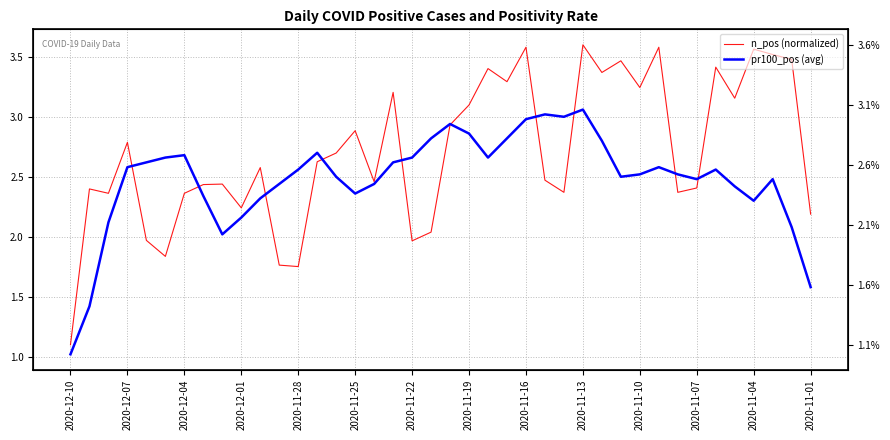

True or false: pr100_pos (avg) has more than 2 points higher than both neighbors.

True